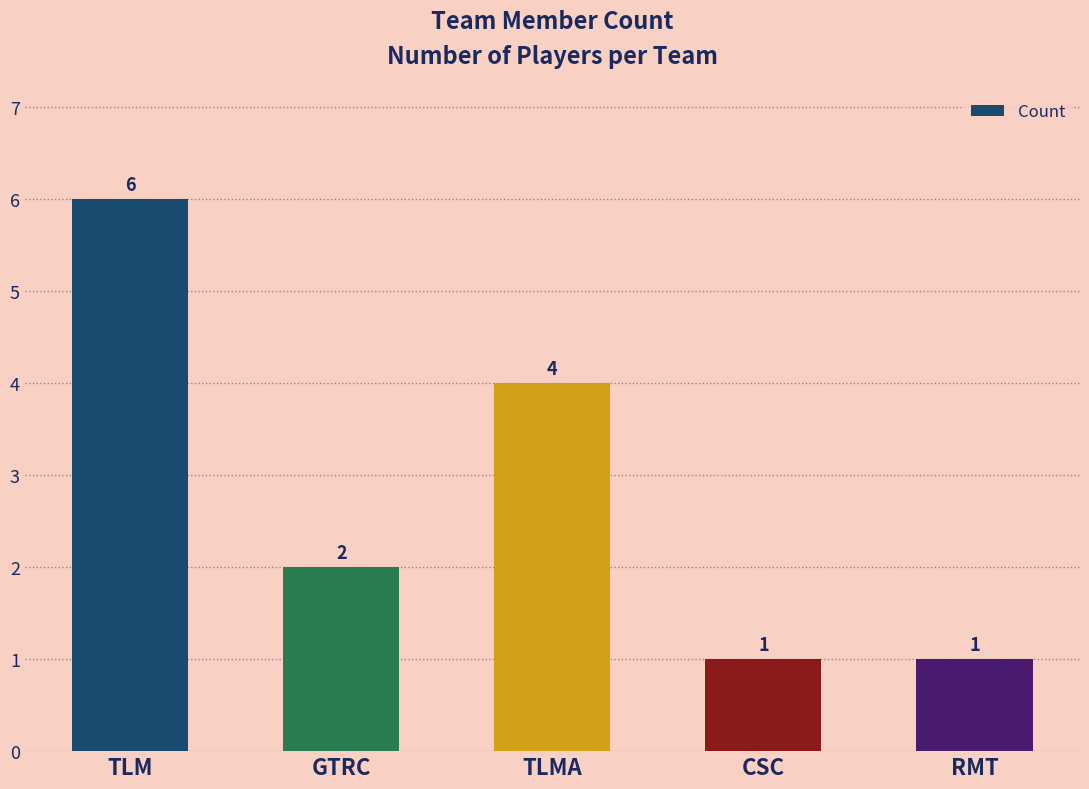

What is the change in value from TLM to GTRC?

-4